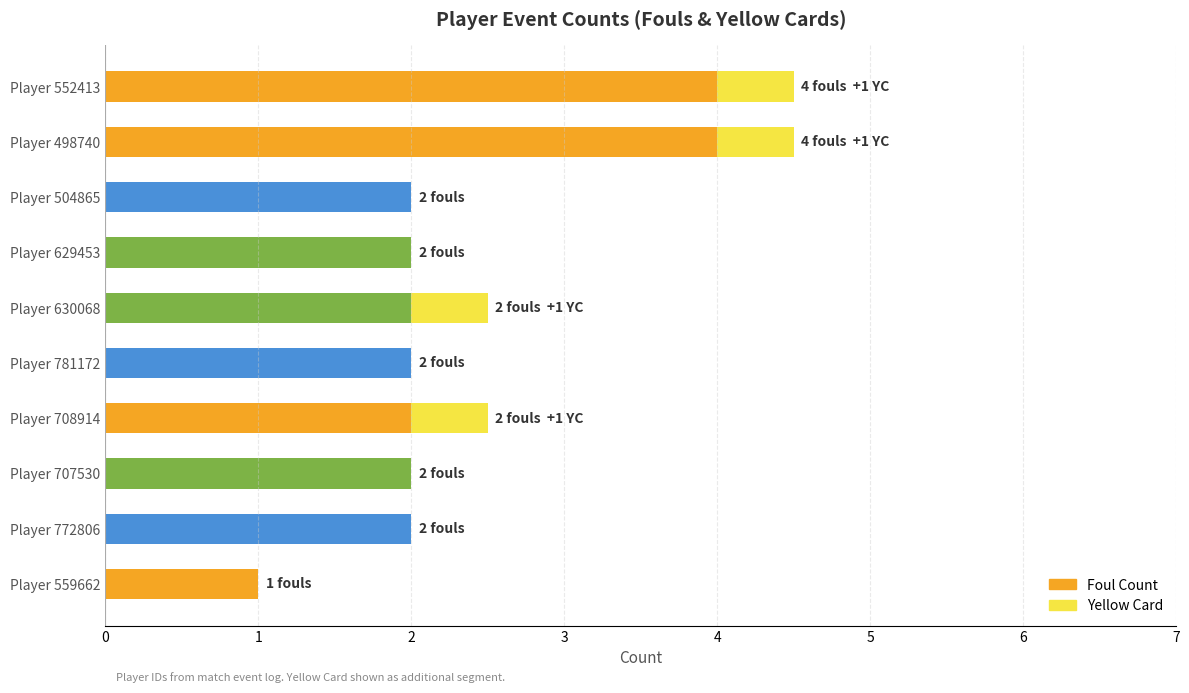

The value of Foul Count at Player 498740 is 4.0. True or false?

True